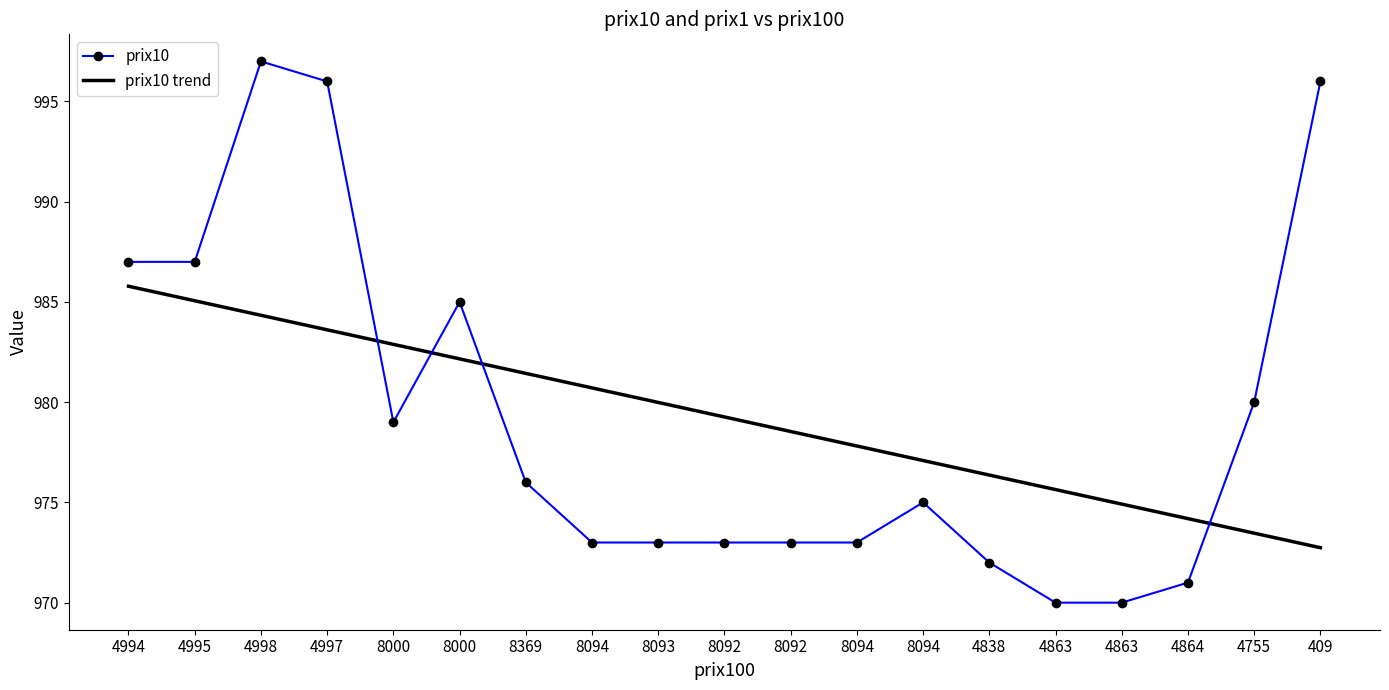

Rank the categories by prix10 value from lowest to highest.

4863, 4863, 4864, 4838, 8094, 8093, 8092, 8092, 8094, 8094, 8369, 8000, 4755, 8000, 4994, 4995, 4997, 409, 4998